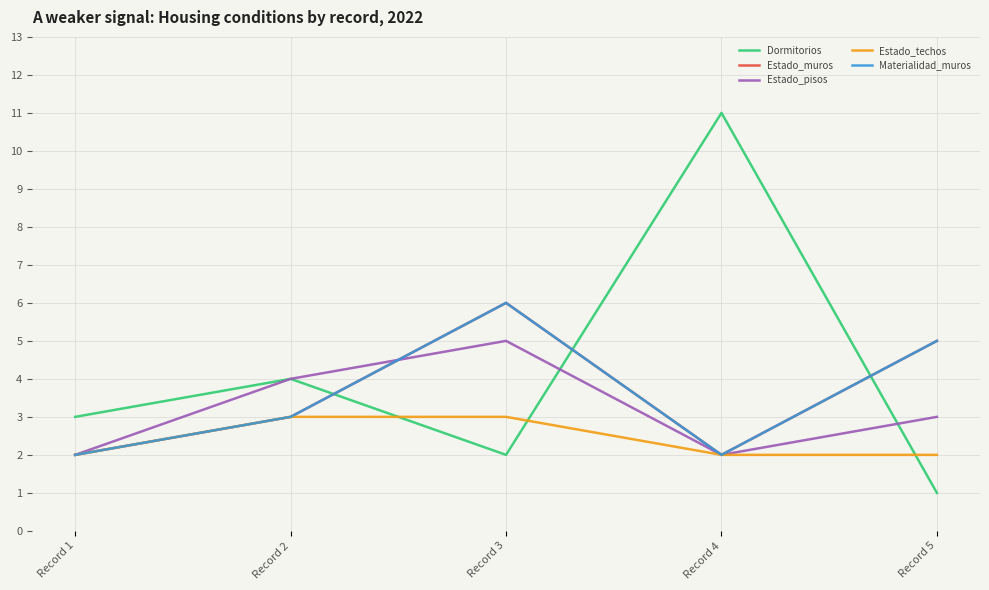

What is the approximate value of Estado_muros at Record 5?

5